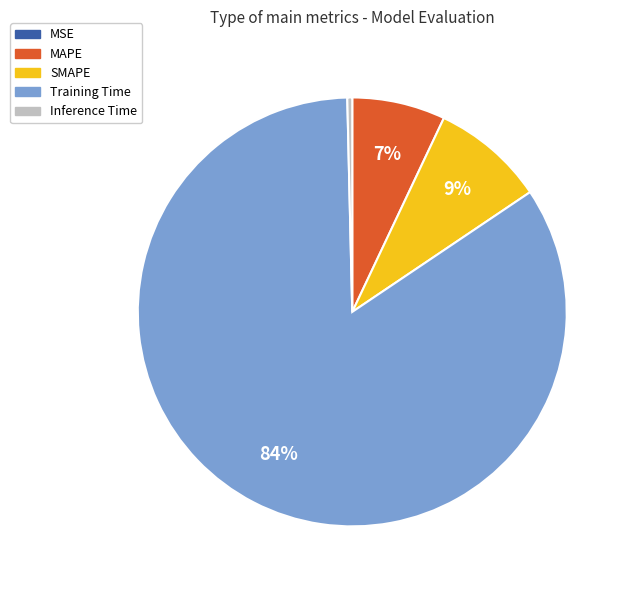

Does SMAPE account for over 50% of the chart?

No